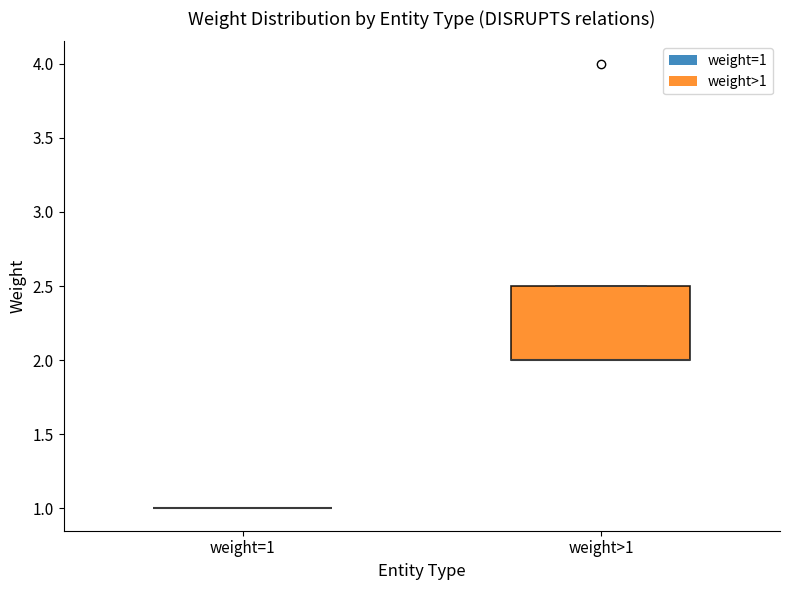

Reading left to right, read every box against the y-axis: the position of its median line, the range the box covers, and the ends of its whiskers. The values are not printed on the chart, so give them approximately, as read against the axis.

weight=1: box collapsed to a line at 1.0, whiskers 1.0 to 1.0
weight>1: median 2.0 (drawn on the box's lower edge), box 2.0 to 2.5, whiskers 2.0 to 2.5